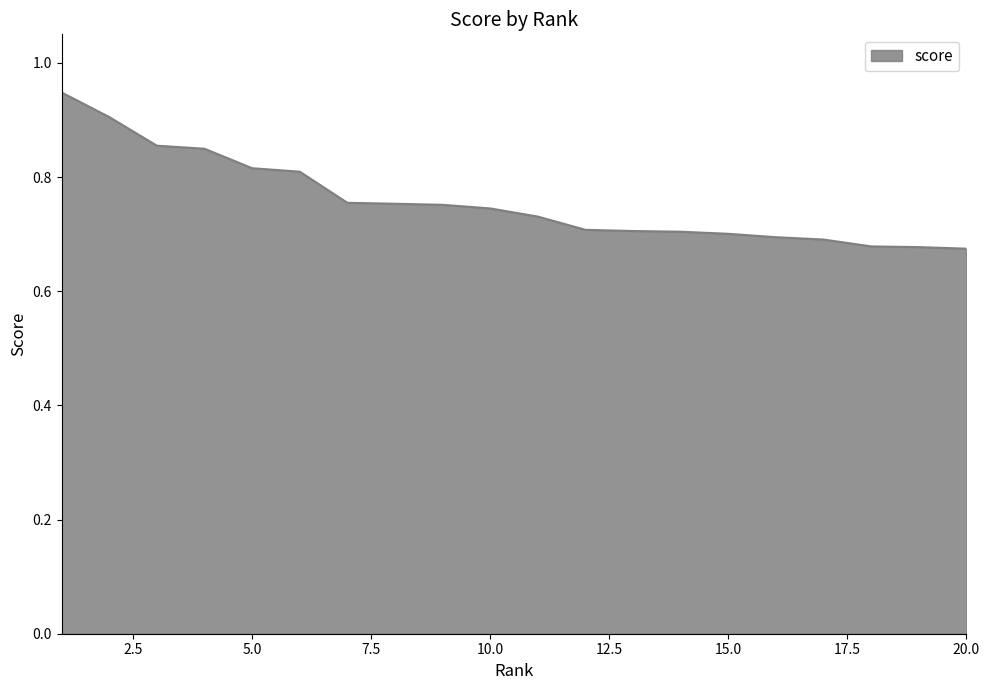

What is the difference between the maximum and minimum values?

0.3